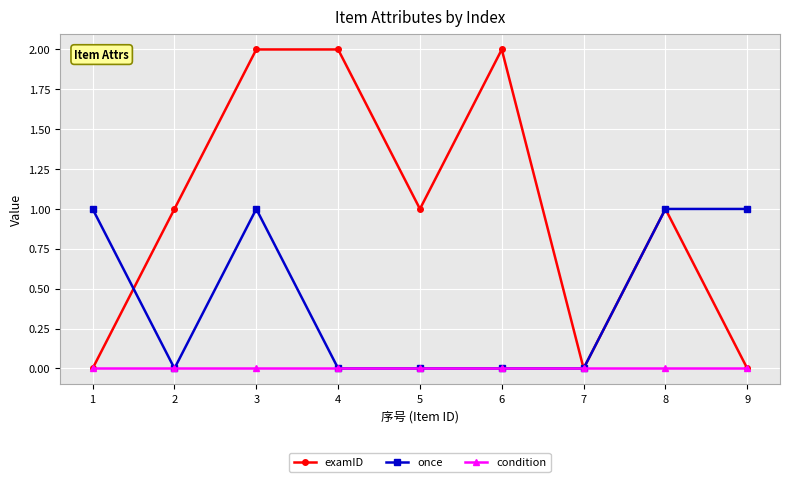

Which series changed the most between 3 and 9?

examID